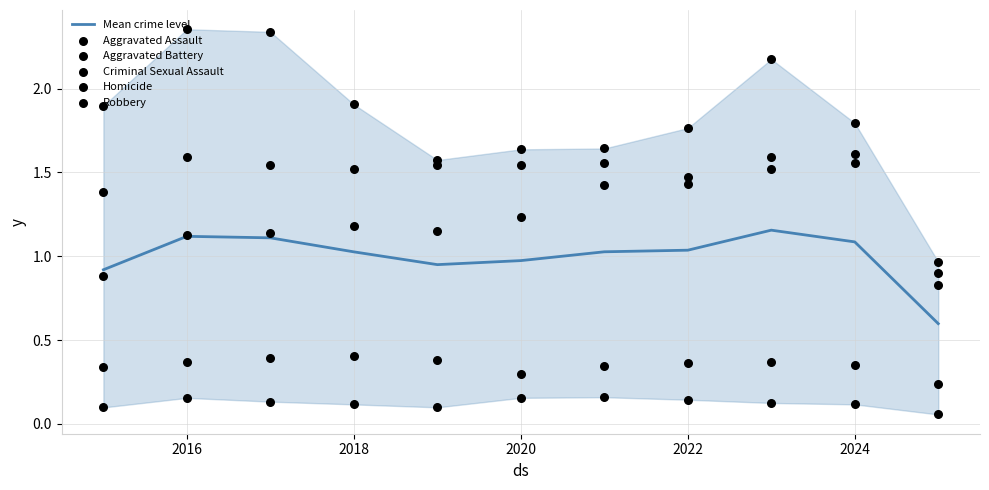

The Mean crime level series shows 0.5 at 2022. True or false?

False